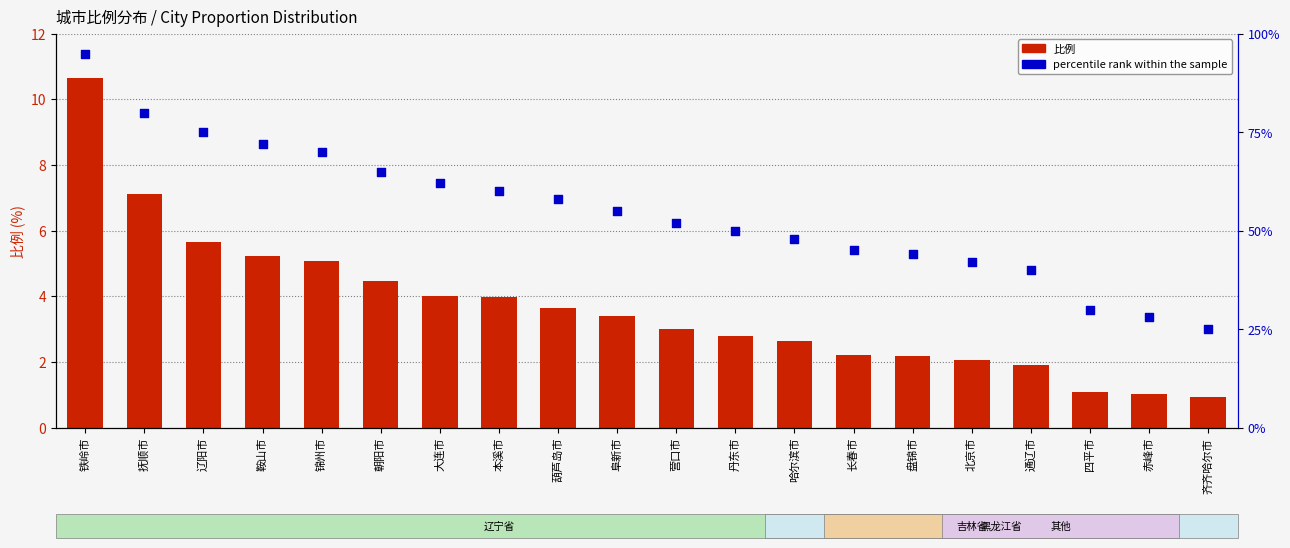

At how many categories does at least one series exceed 39?

17